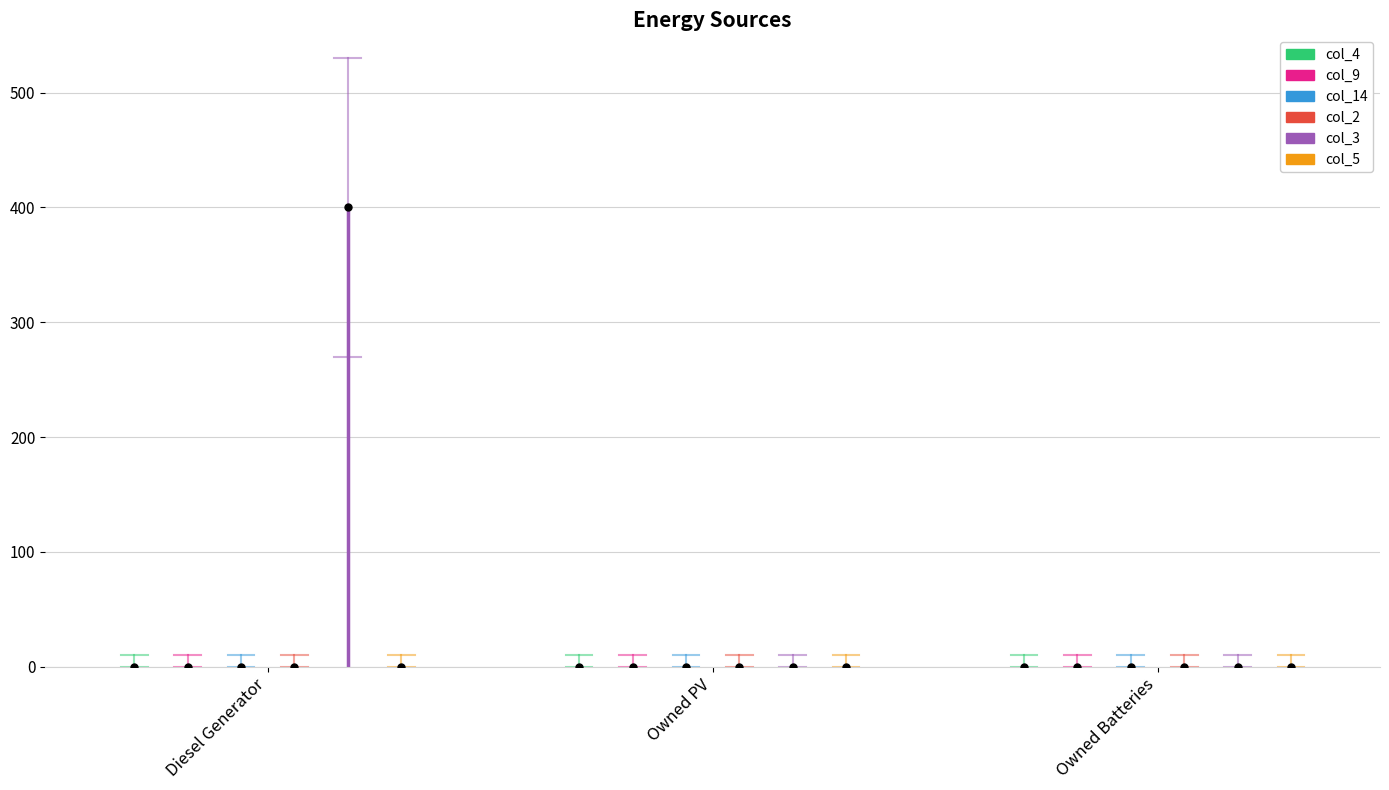

What is the sum of all col_3 values?

400